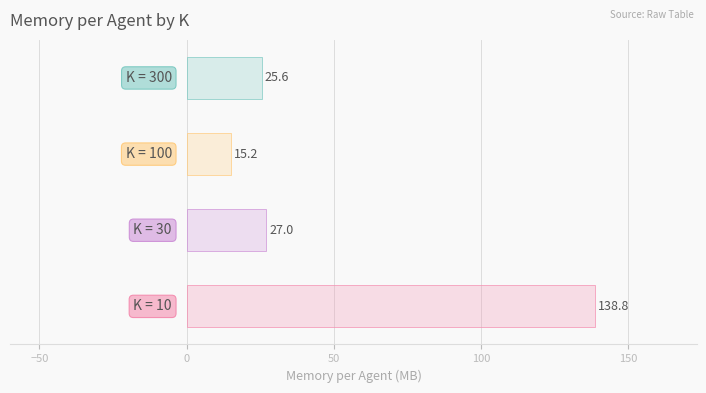

What is the maximum value shown in the chart?

138.8